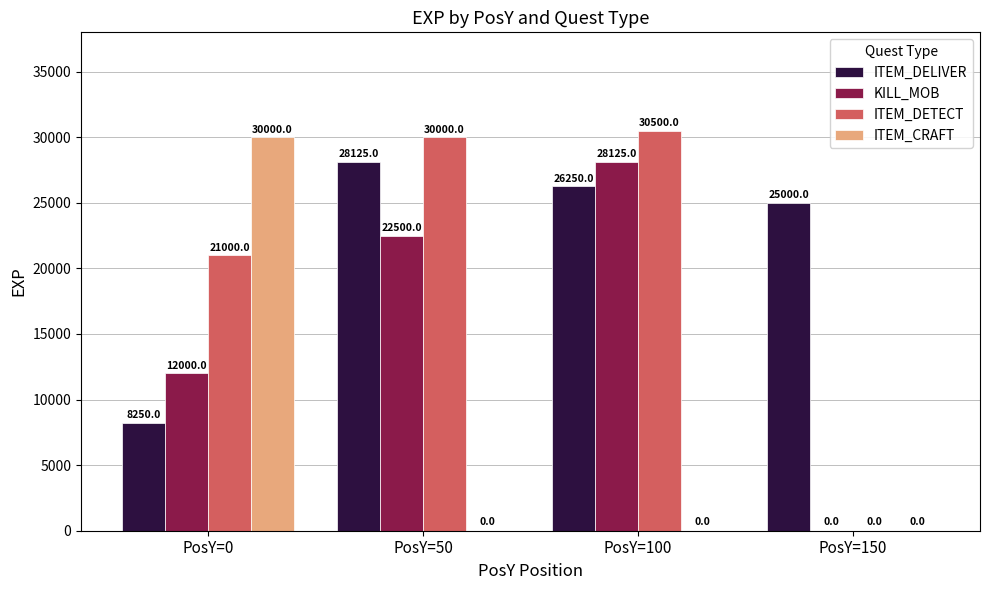

Which series has the largest total across all categories?

ITEM_DELIVER